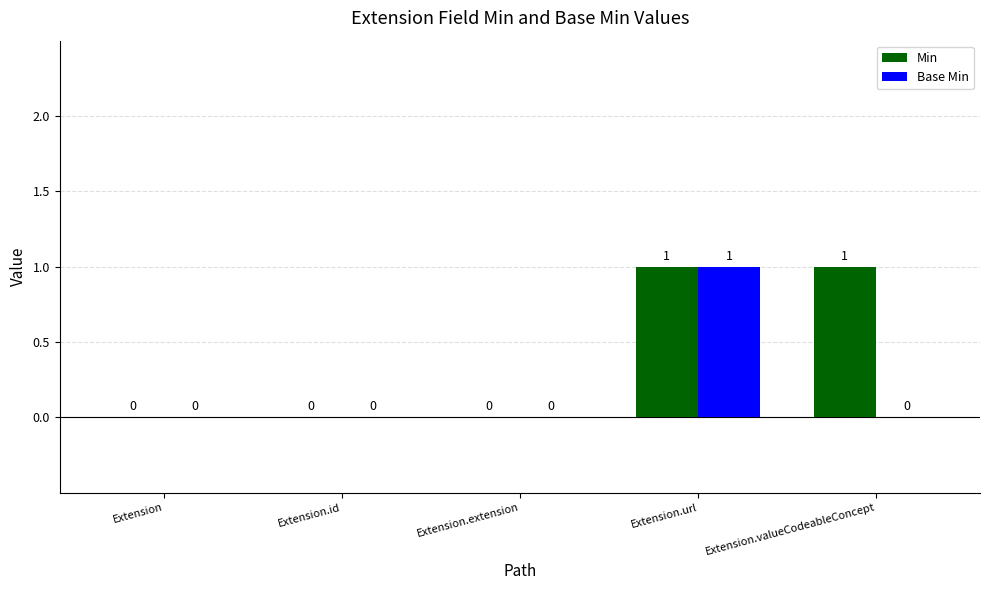

Count the Base Min values in the range 0 to 1.

5